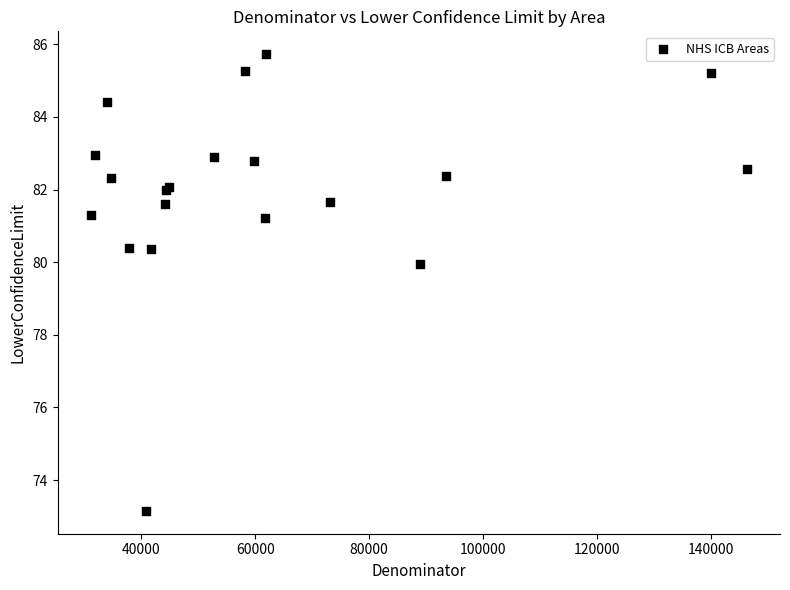

What Y value in the scatter plot is closest to 79?

79.9